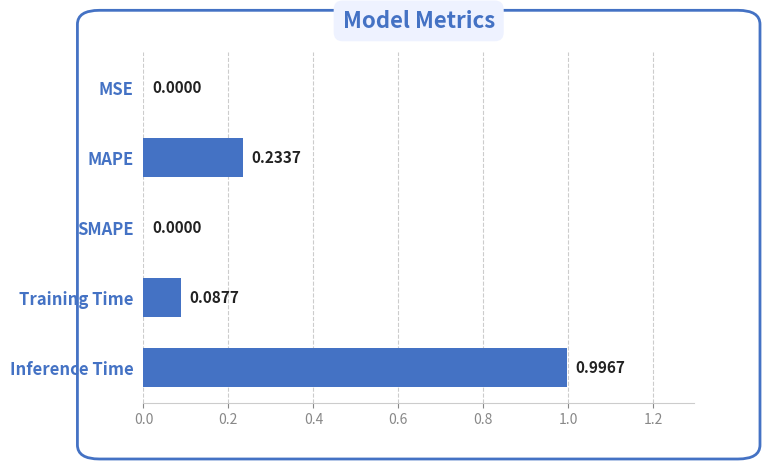

Are the bars grouped side by side (vs. stacked)?

No